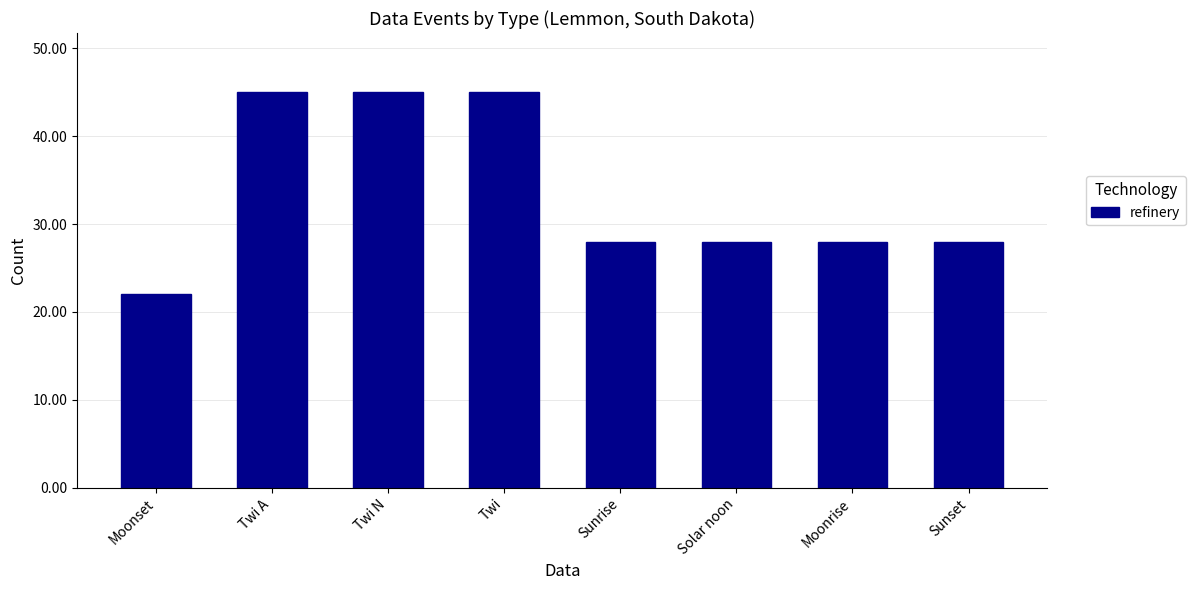

What value does the data have at Sunrise?

28